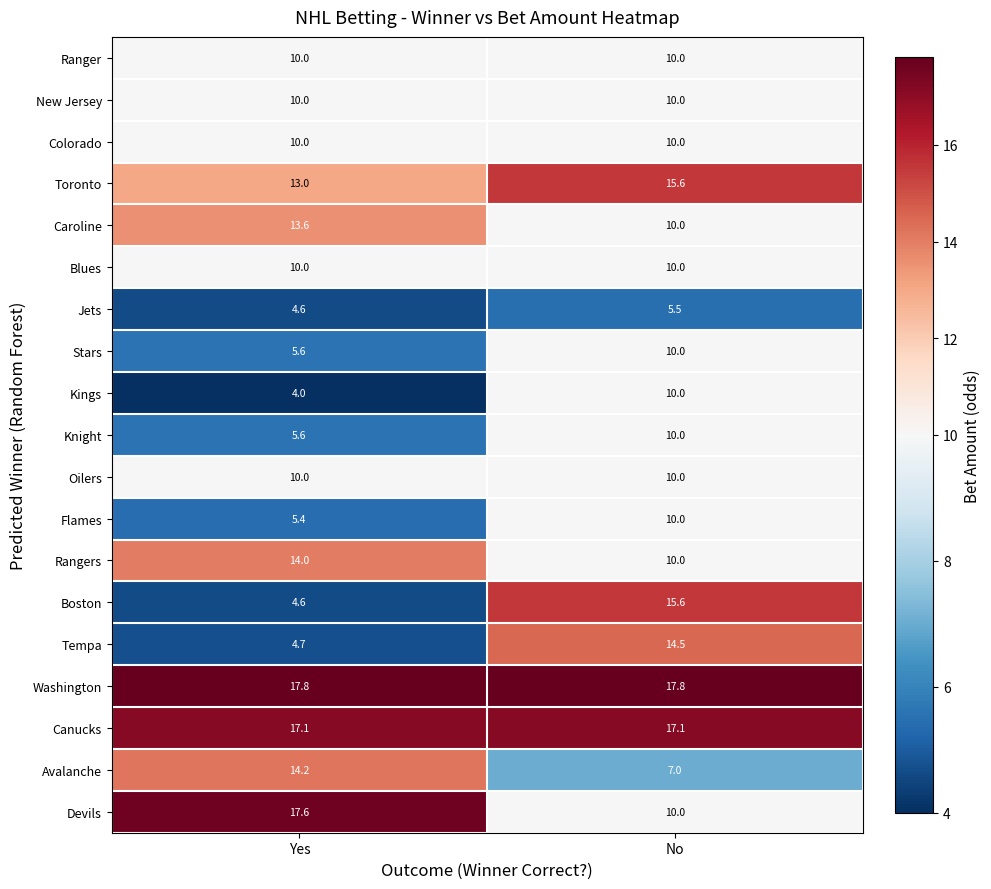

At which category is the sum across all series the highest?

No